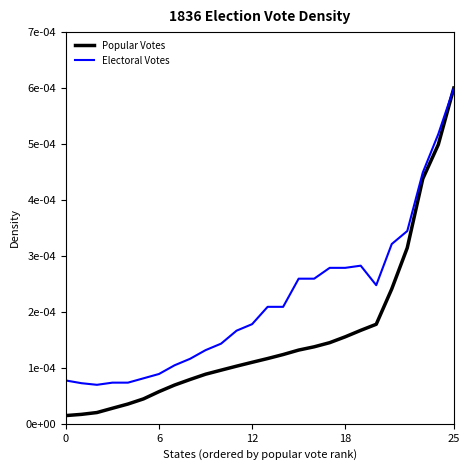

What are all the series names shown in the legend?

Popular Votes, Electoral Votes